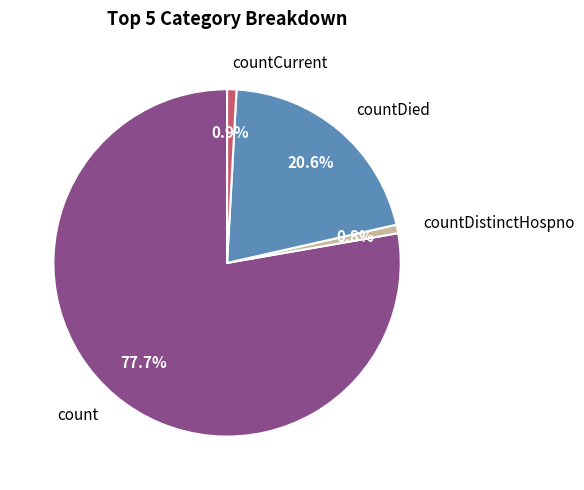

What is the ratio of the value at countDied to the value at count?

0.3